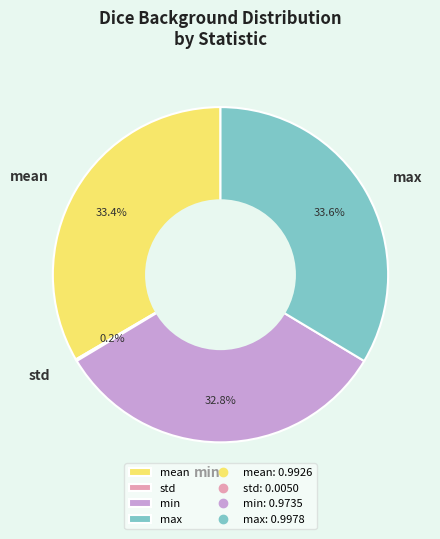

Is the sum of mean and min greater than half?

Yes